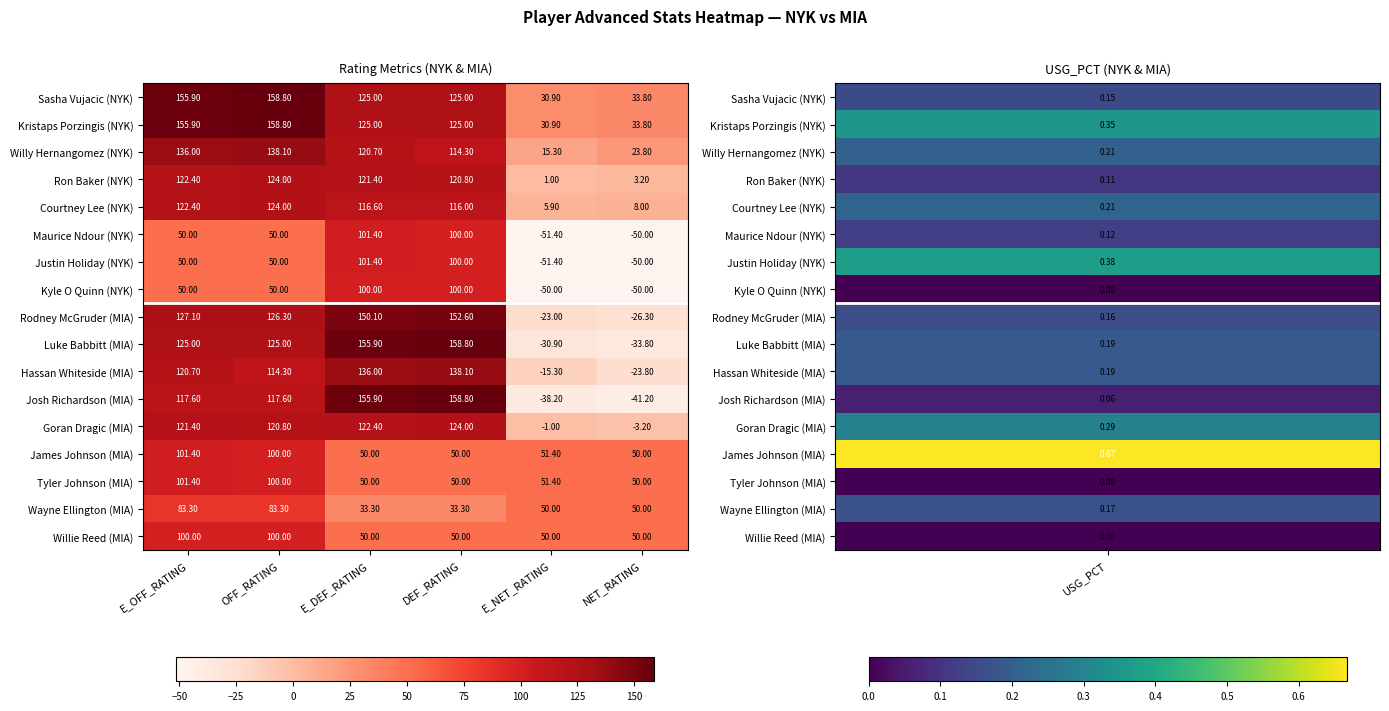

At how many categories does at least one series exceed 144?

4